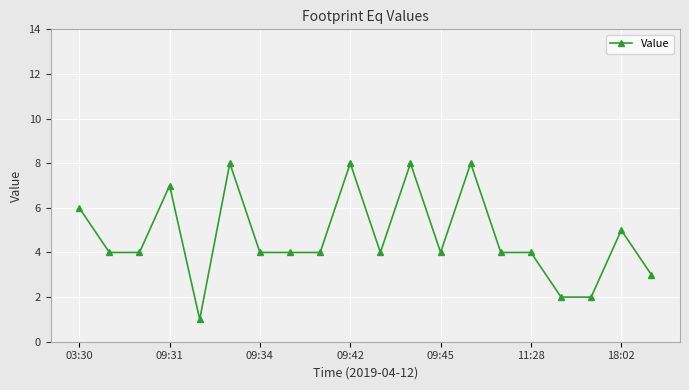

Reading left to right, extract all data points from this chart.

6	4	4	7	1	8	4	4	4	8	4	8	4	8	4	4	2	2	5	3